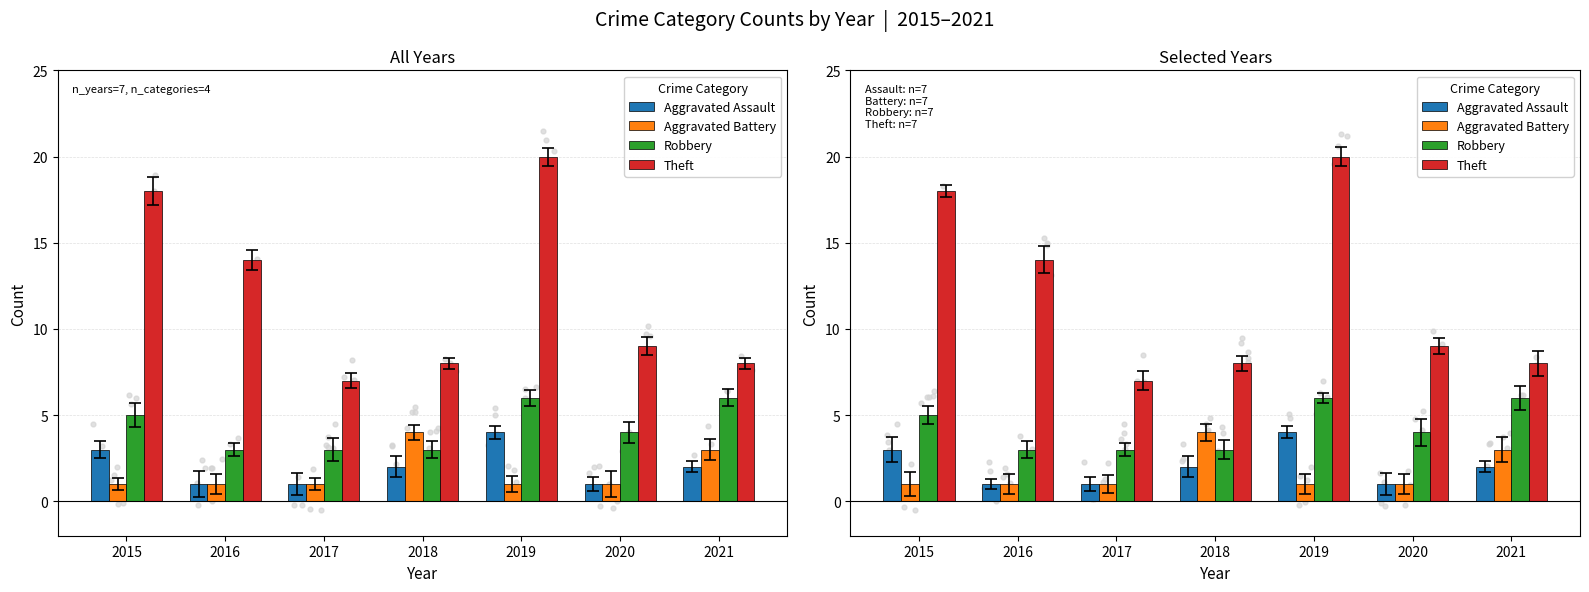

Which series has the largest total across all categories?

Theft